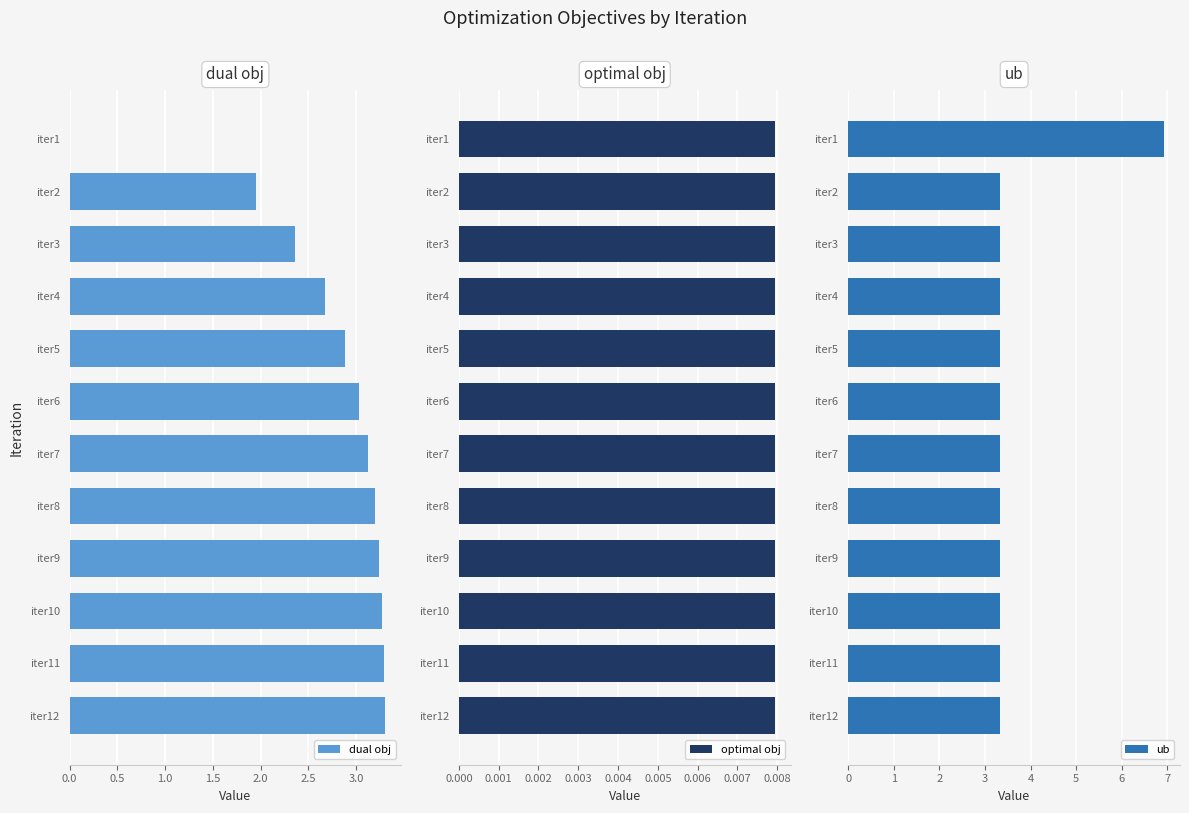

The dual obj series shows 5.3 at iter12. True or false?

False